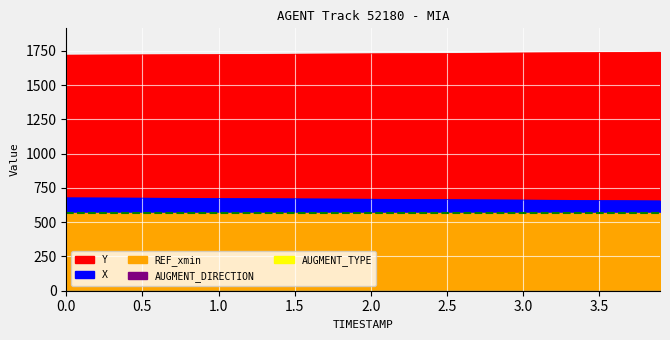

Which series has the largest total across all categories?

Y